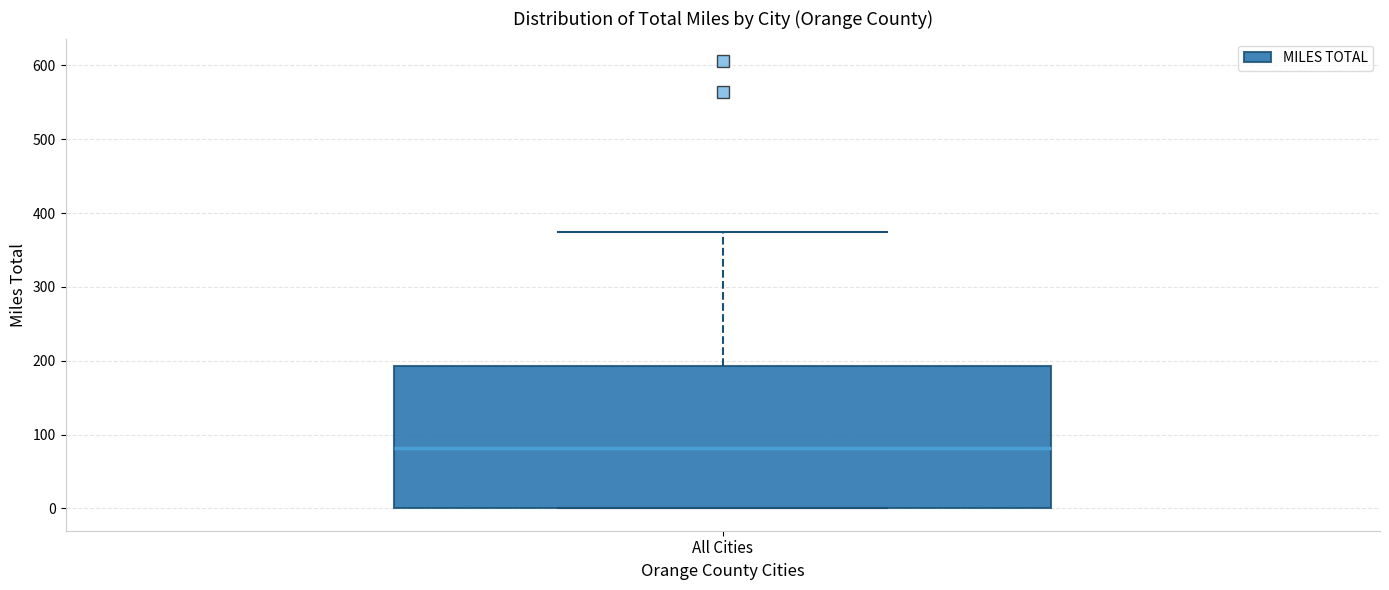

Transcribe this box plot: give where the median line is, the range the box spans, and where the two whiskers end, as read against the y-axis. The values are not printed on the chart, so give them approximately, as read against the axis.

median 80, box 0 to 190, whiskers 0 to 370